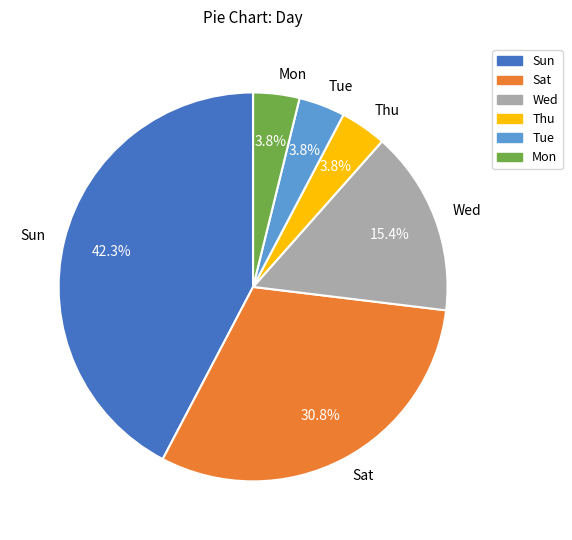

What percentage is the Tue slice, to the nearest percent?

4%